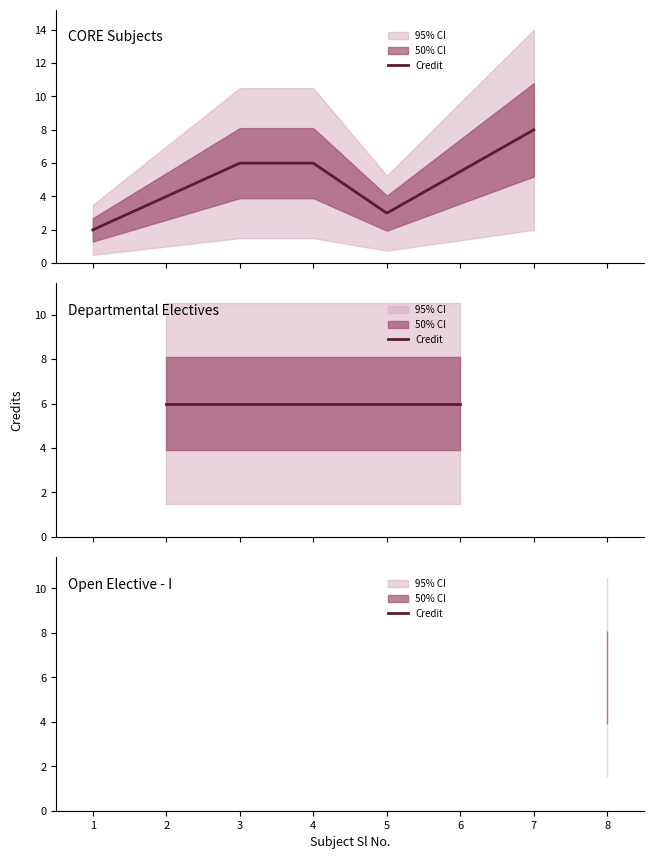

The chart shows a value of 3 at 8. True or false?

False